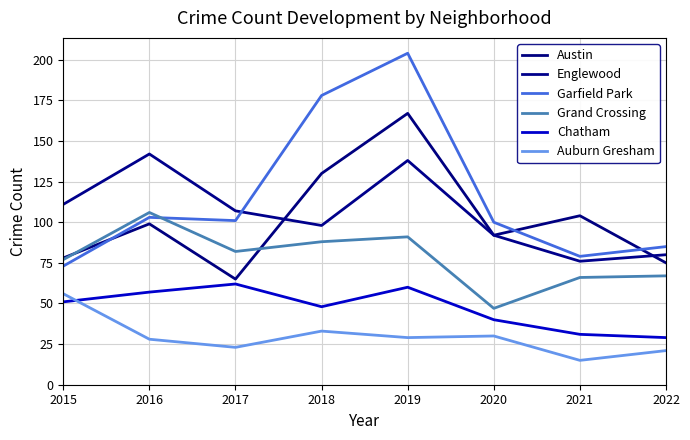

Is it true that Chatham equals 110 at 2017?

False